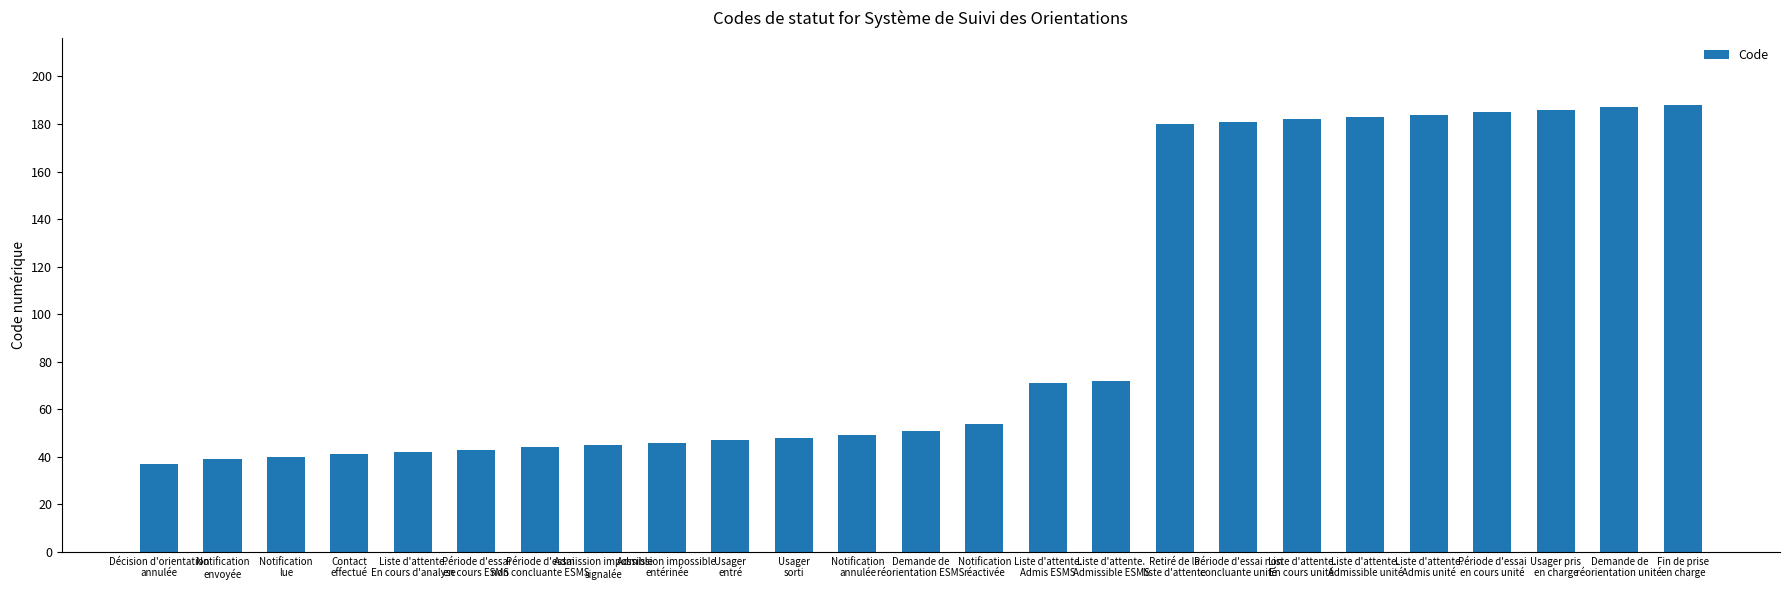

What is the difference between the second highest and second lowest values?

148